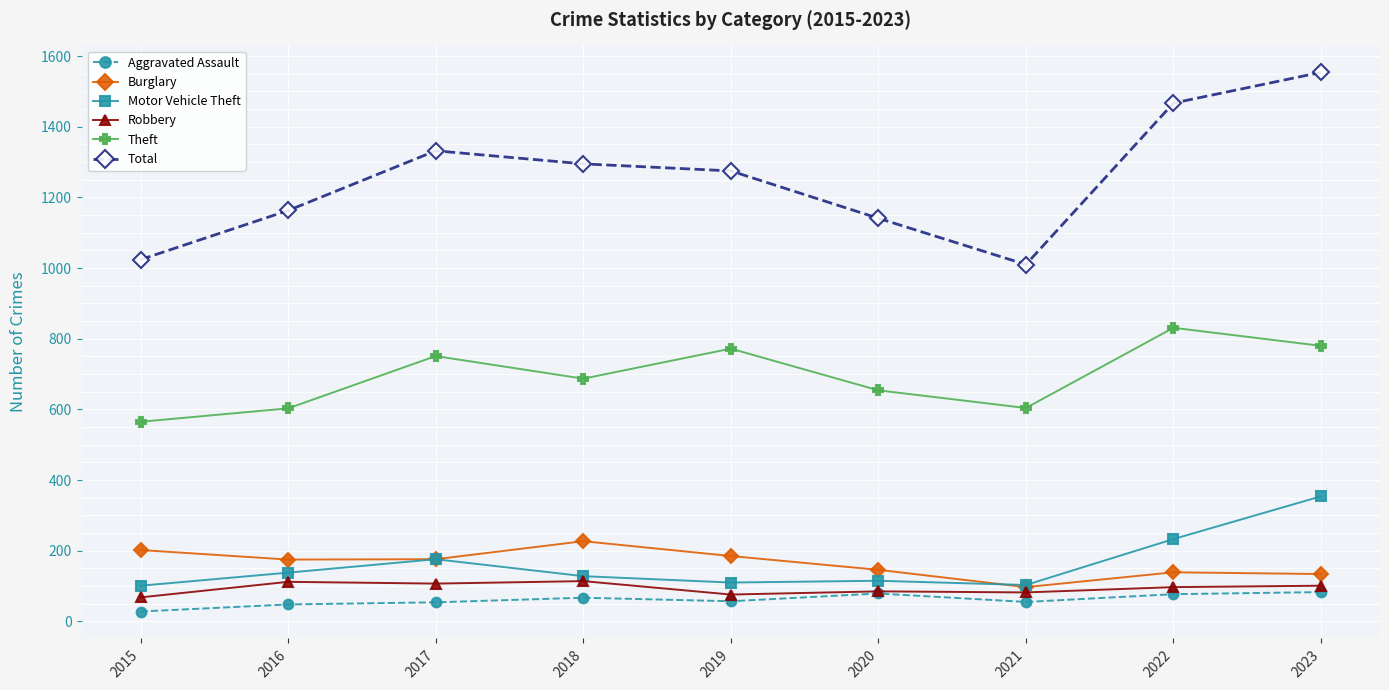

At which category is the sum across all series the highest?

2023